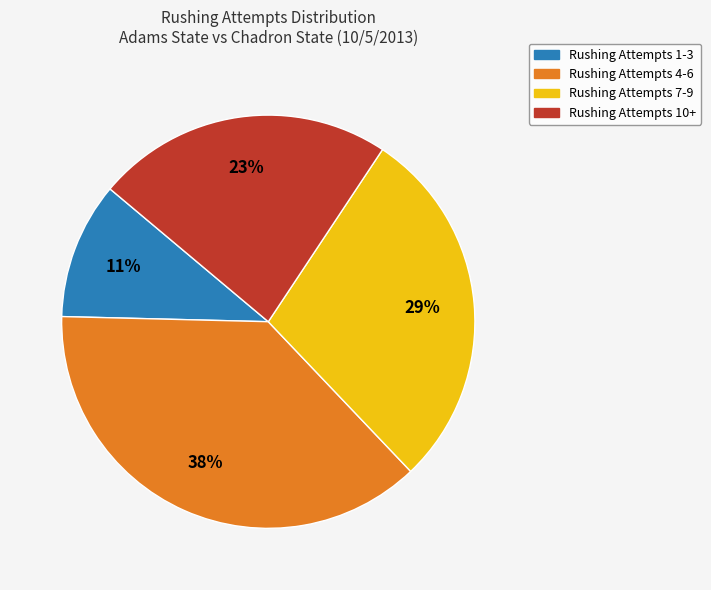

Do Rushing Attempts 4-6 and Rushing Attempts 7-9 together represent more than half of the pie?

Yes